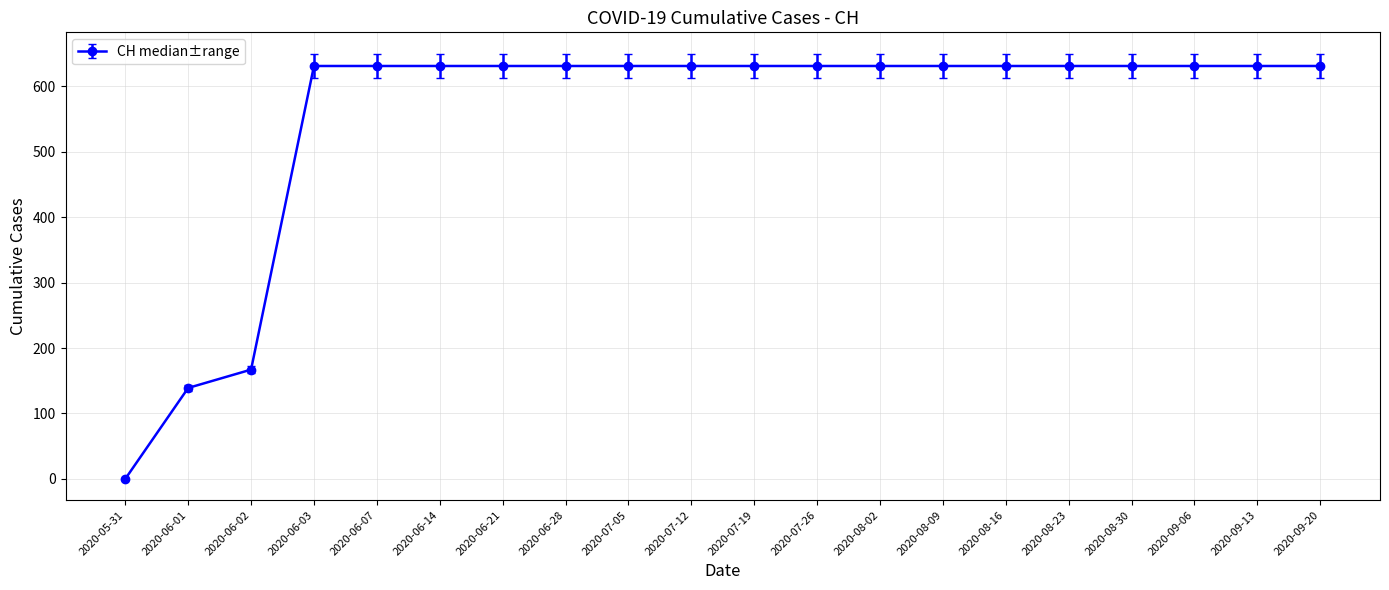

The value at 2020-08-02 is 386.7. True or false?

False